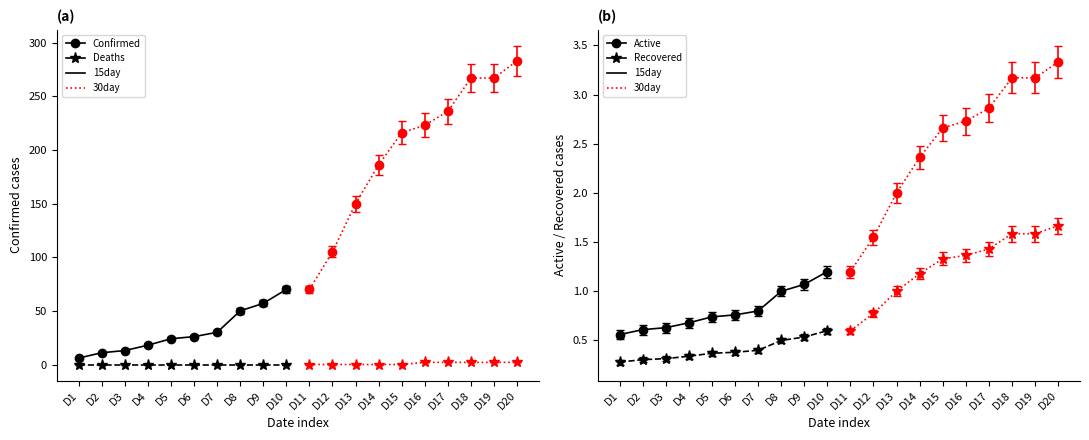

What is the greatest value displayed?

283